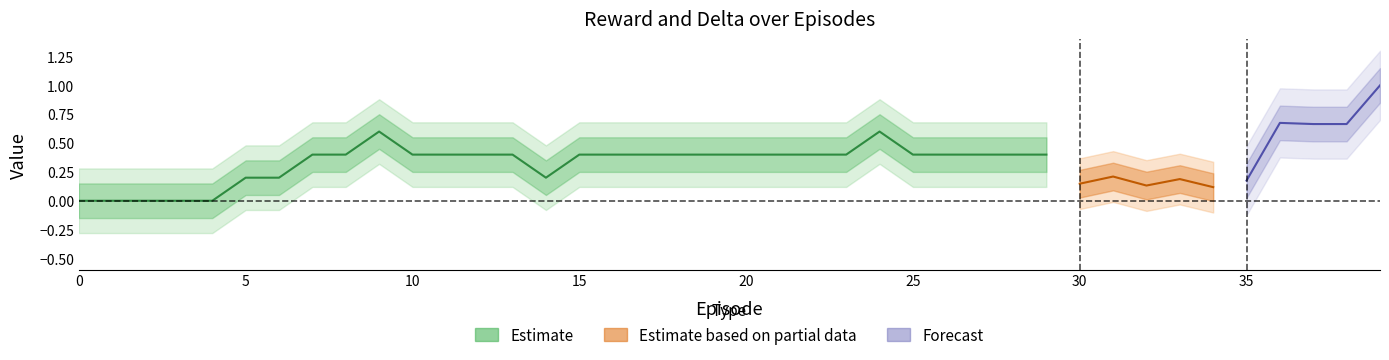

What is the average value of the reward series?

0.3